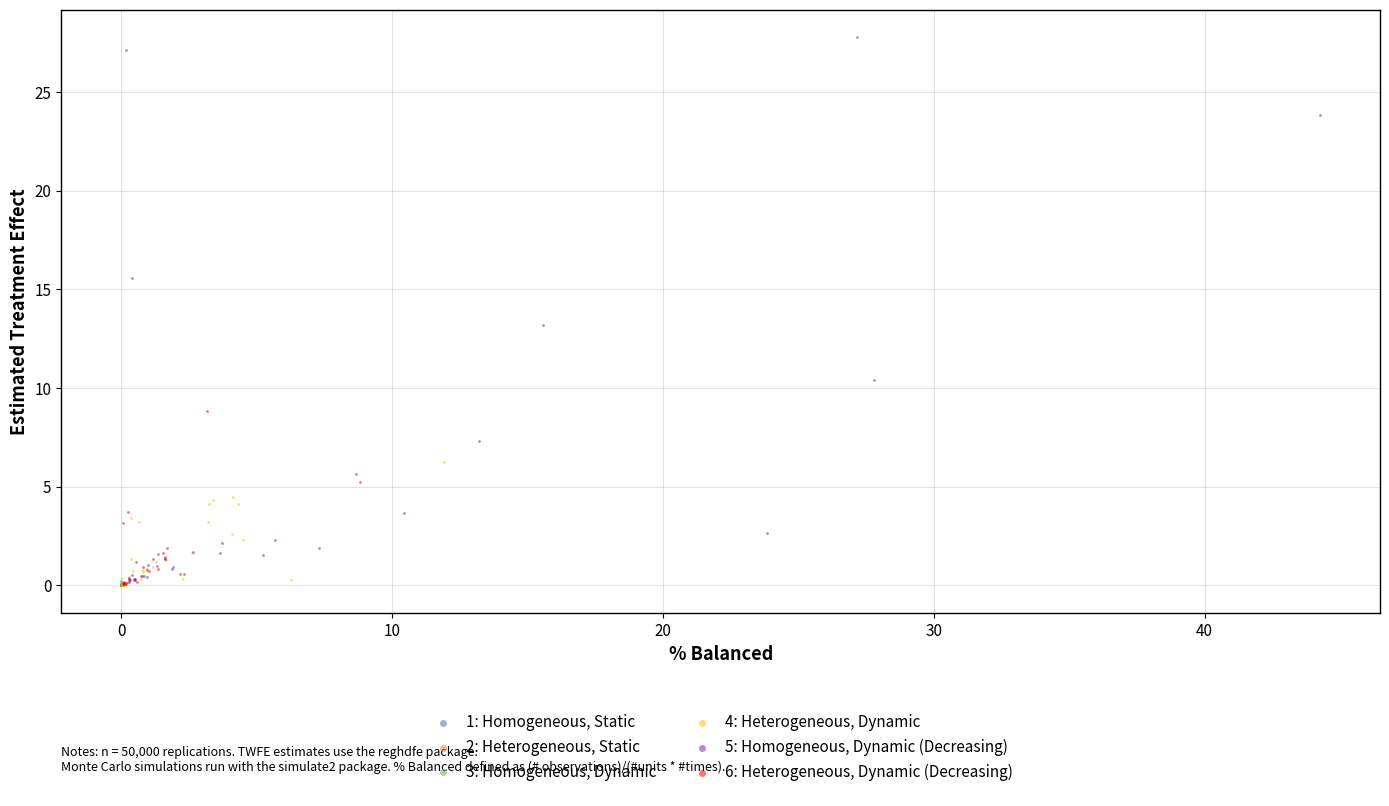

Which series has the largest Y range (max minus min)?

5: Homogeneous, Dynamic (Decreasing)